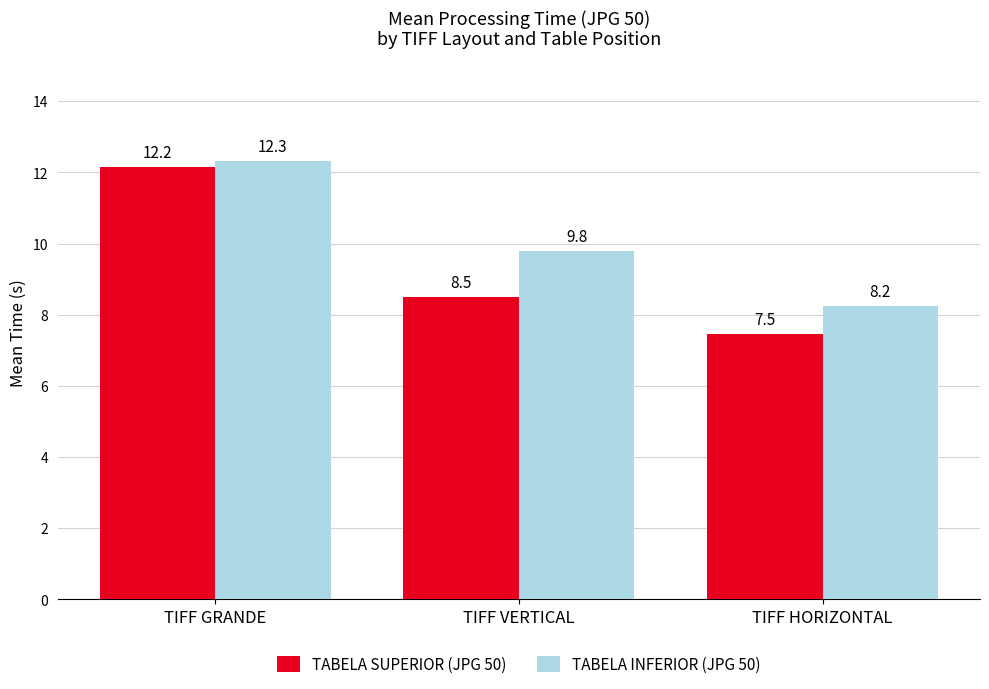

At which label does TABELA SUPERIOR (JPG 50) first exceed 8?

TIFF GRANDE